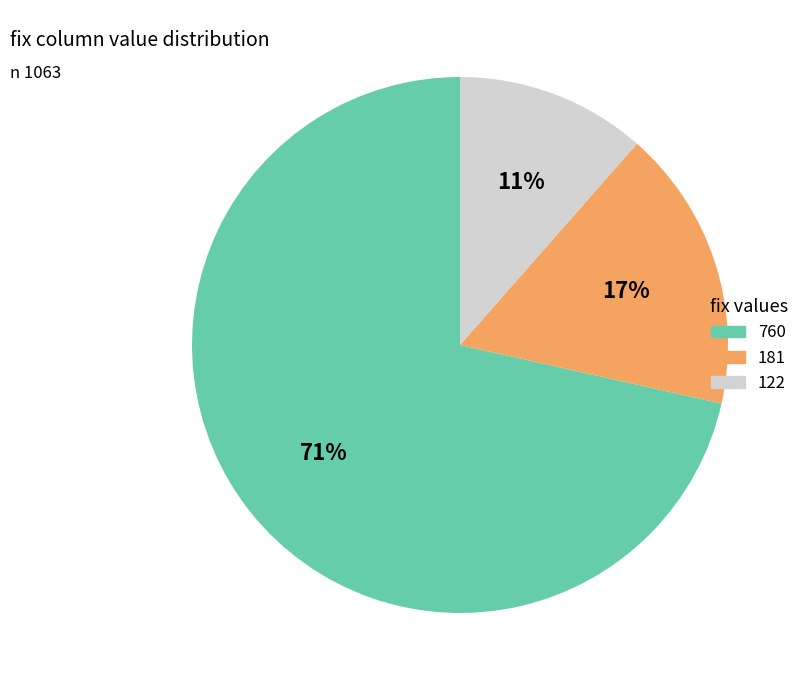

Rank the categories by value from lowest to highest.

122, 181, 760